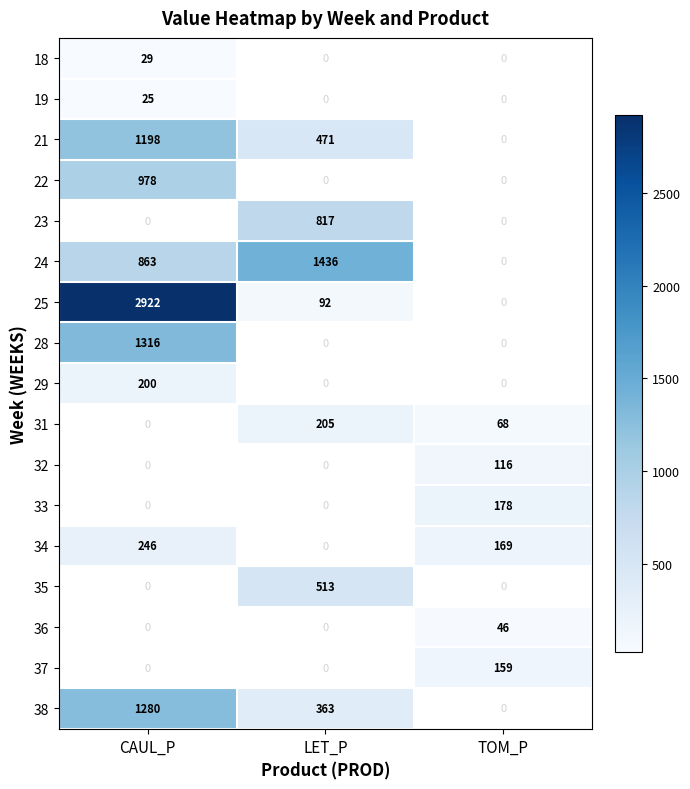

Is it true that 34 equals 169 at TOM_P?

True